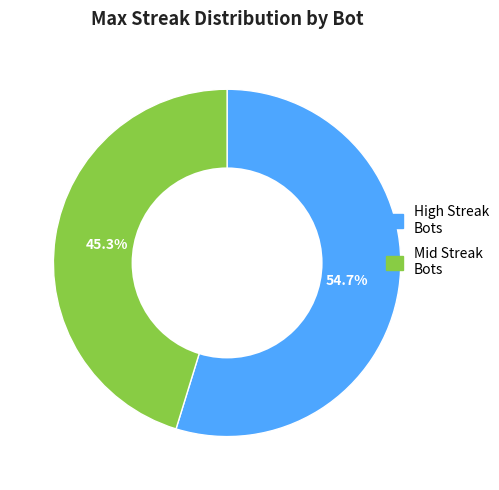

Is there a majority slice in this chart?

Yes